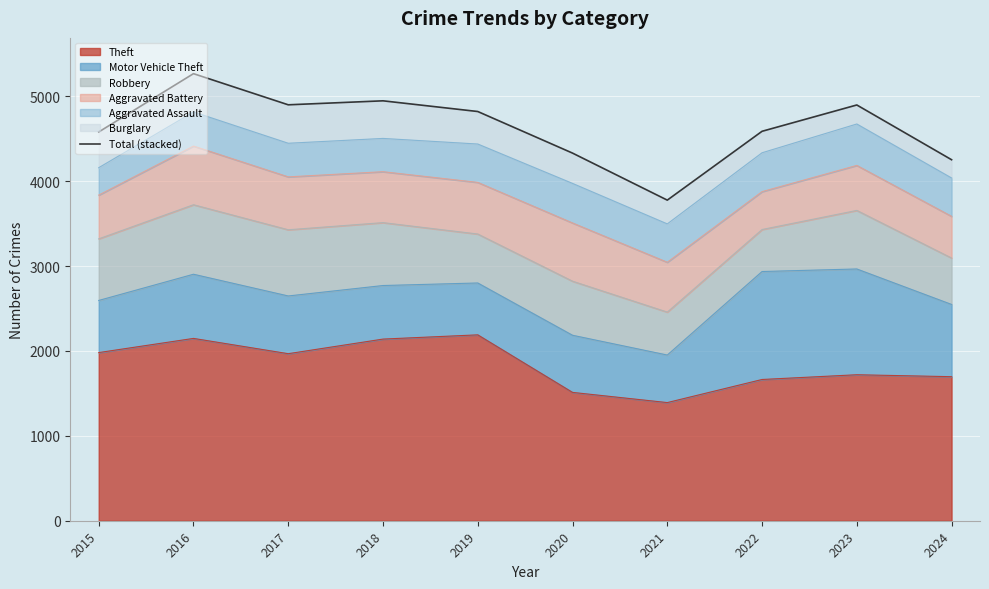

List the labels in order of value, smallest first.

2021, 2024, 2020, 2015, 2022, 2019, 2023, 2017, 2018, 2016